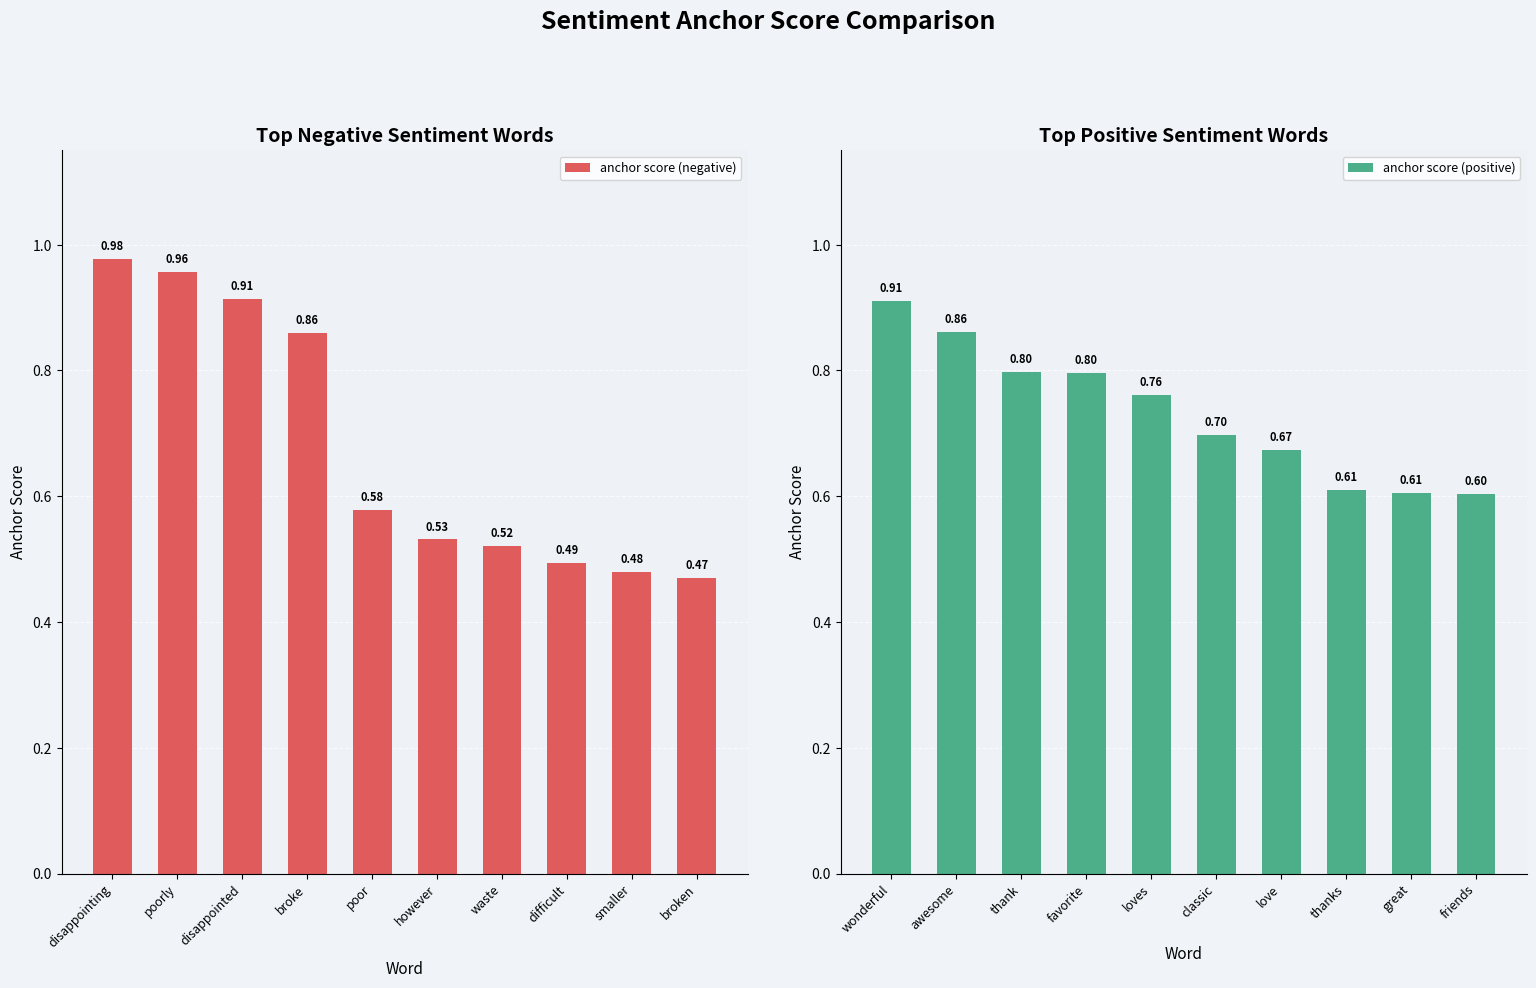

What is the maximum value shown in the chart?

1.0